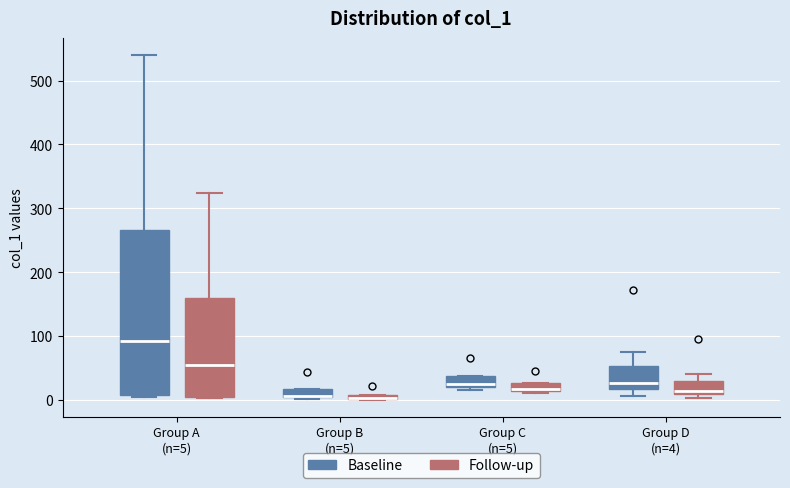

Which box is the tallest, from its lower edge to its upper edge?

Group A (n=5) (Baseline)